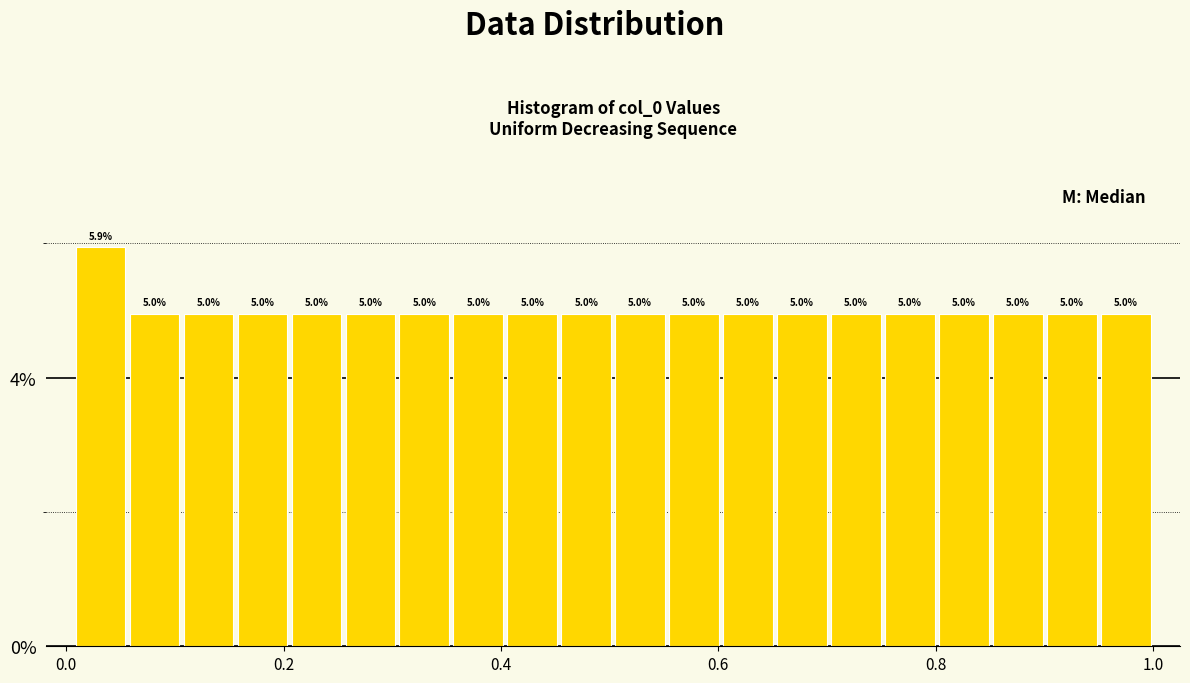

Read against the x-axis, roughly where is the centre of the tallest bar?

0.04